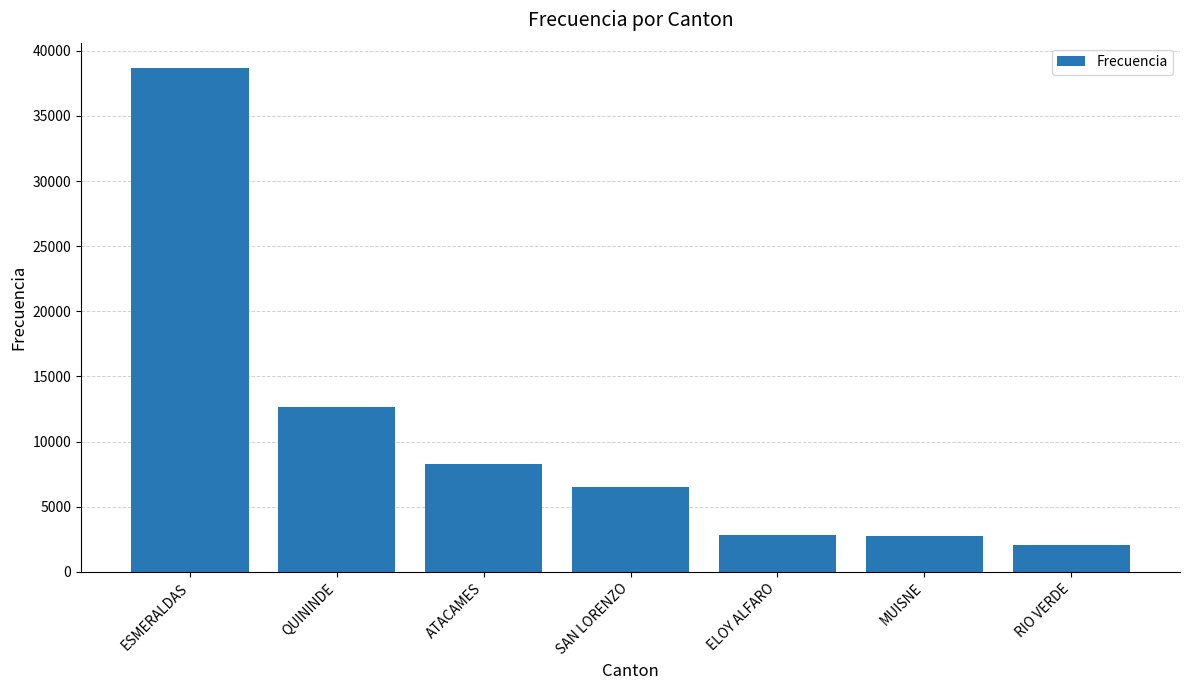

What is the greatest value displayed?

38686